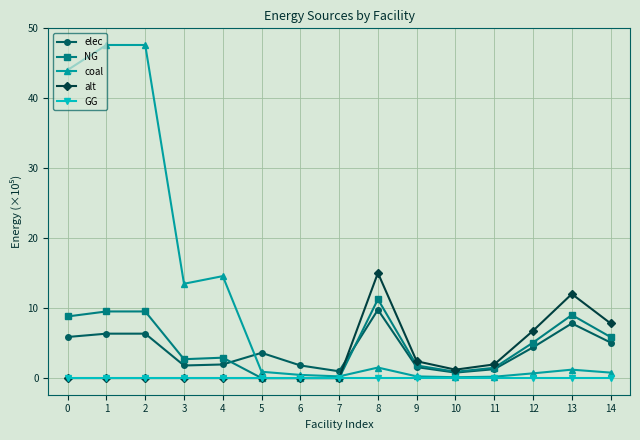

What is the greatest value displayed?

47.6